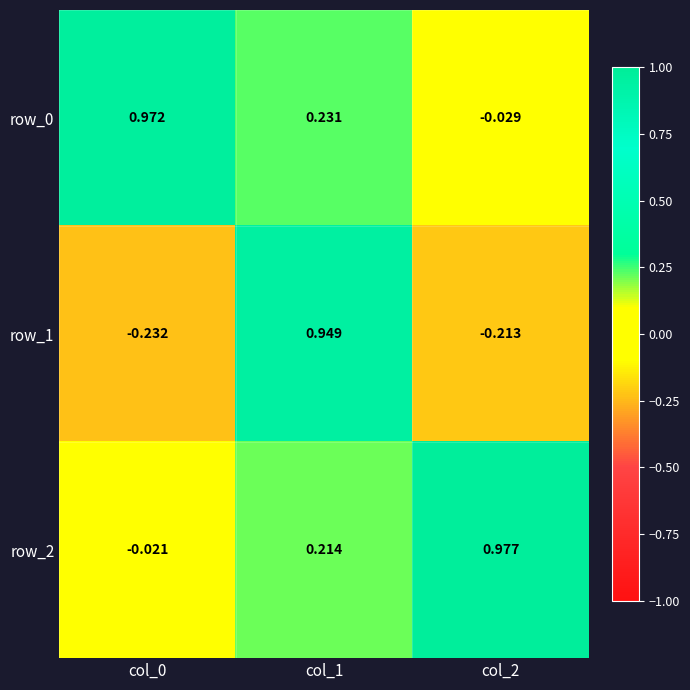

What is the sum of the row_1 values at col_2 and col_0?

-0.4